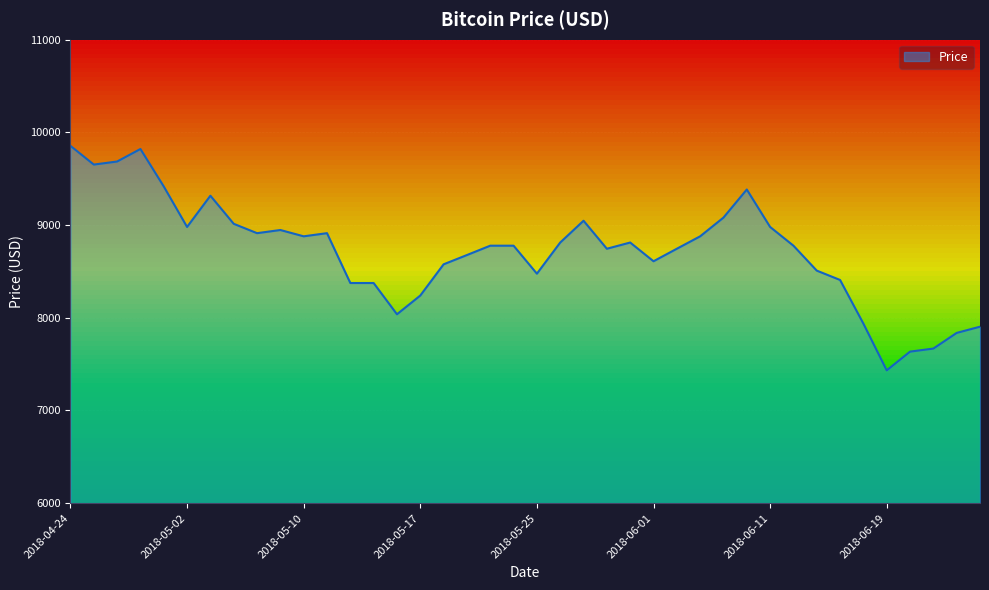

Reading left to right, extract all data points from this chart.

9855	9653	9686	9821	9417	8980	9317	9014	8913	8947	8879	8913	8375	8375	8038	8240	8577	8677	8778	8778	8476	8812	9047	8745	8812	8610	8745	8879	9081	9384	8980	8778	8509	8408	7937	7433	7635	7668	7837	7904